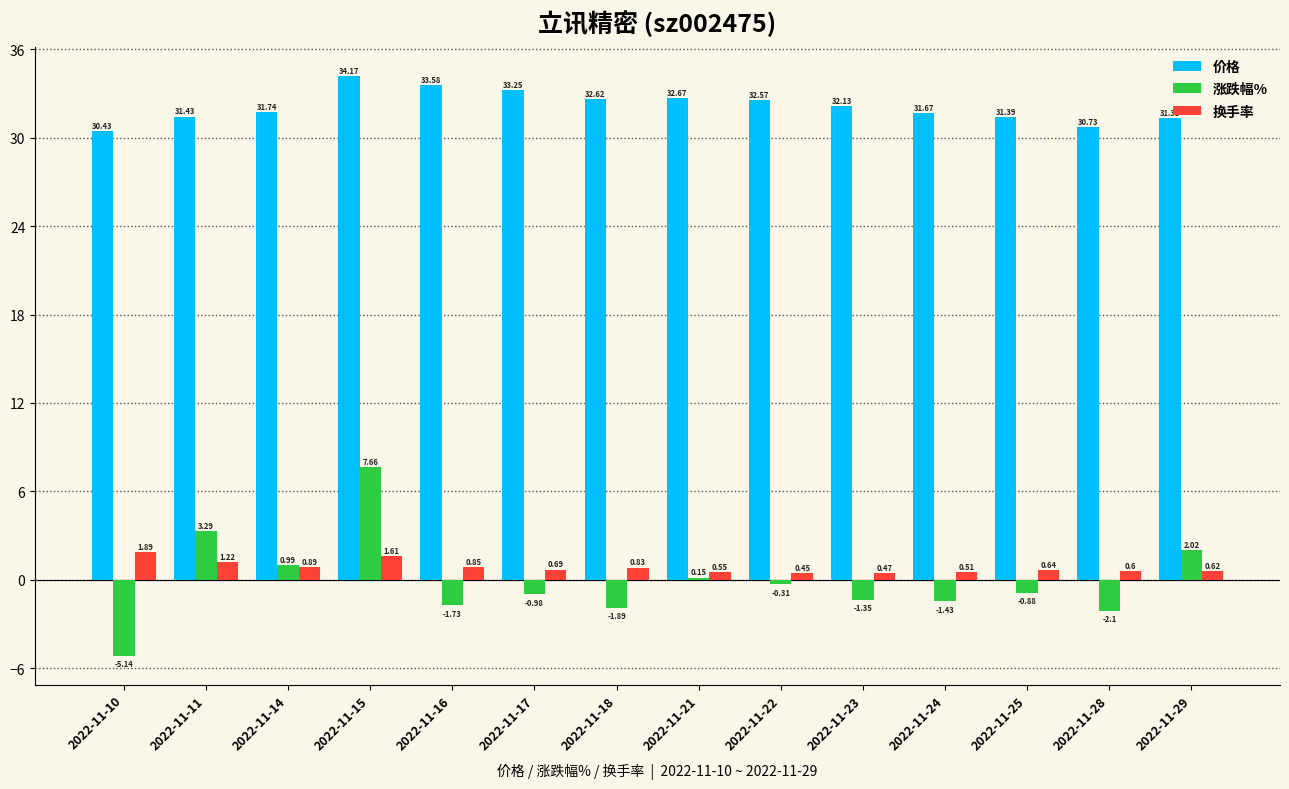

The 价格 series shows 19.5 at 2022-11-14. True or false?

False